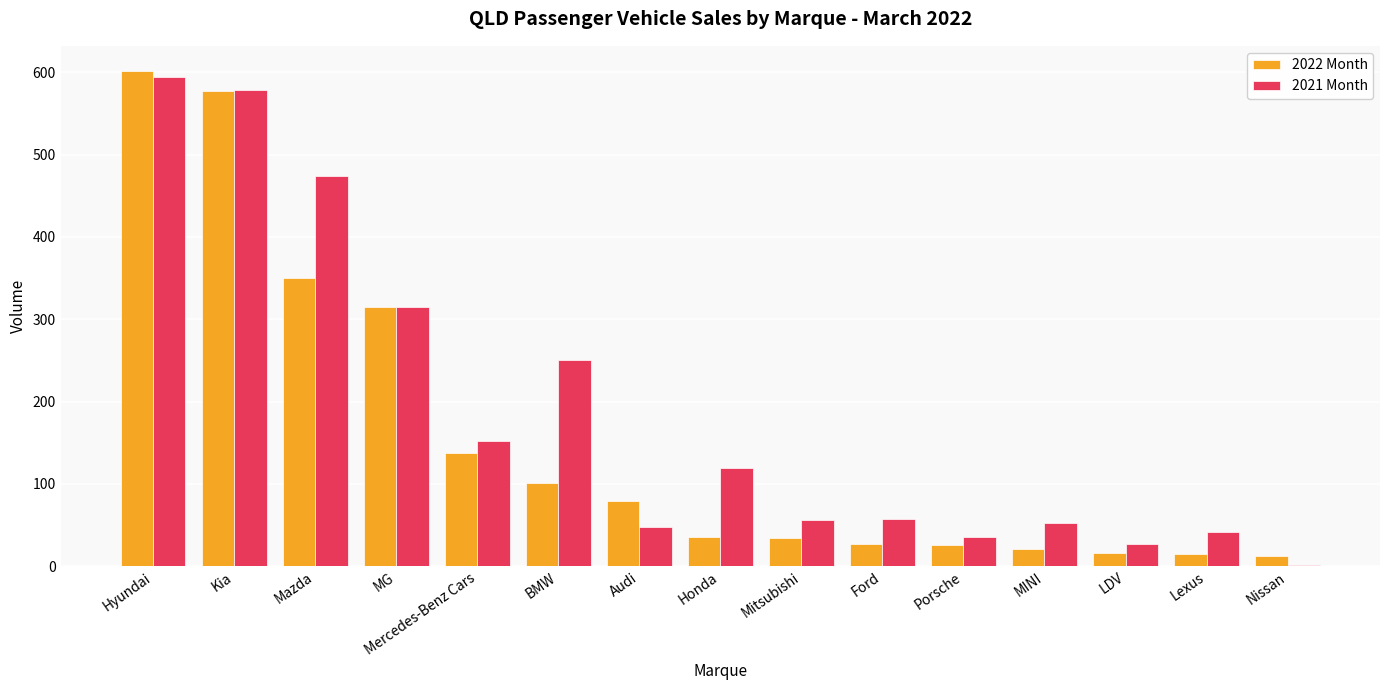

List the series in order of their peak value, highest first.

2022 Month, 2021 Month